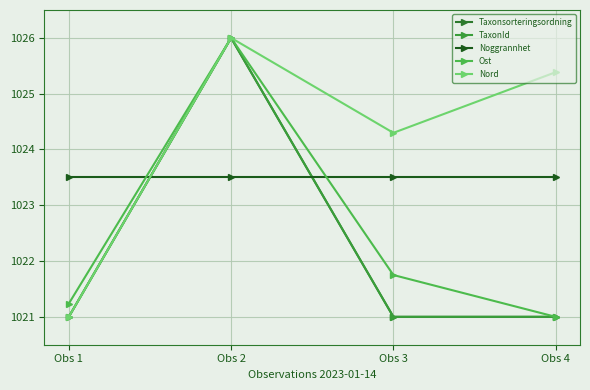

List the series in order of their peak value, highest first.

Taxonsorteringsordning, TaxonId, Ost, Nord, Noggrannhet